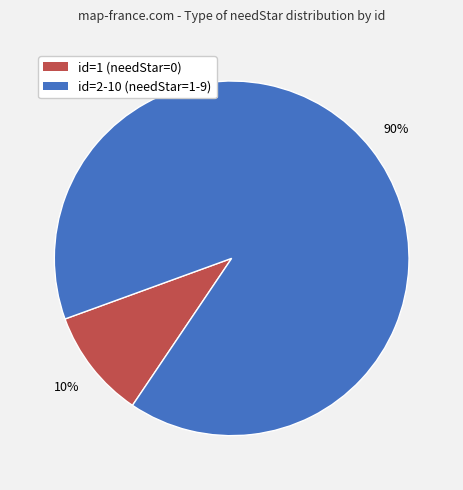

Is there a majority slice in this chart?

Yes